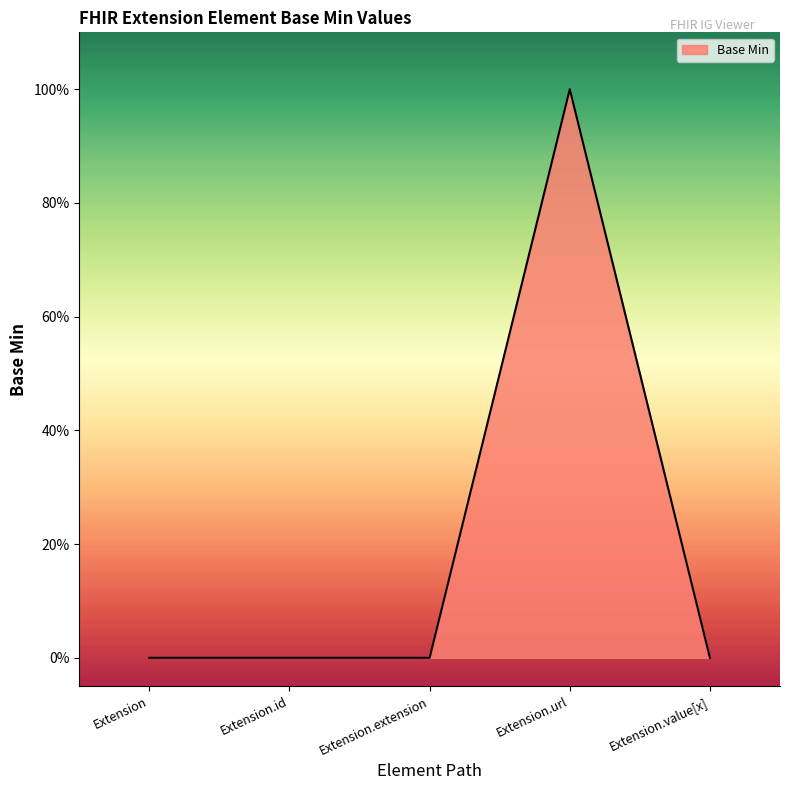

Reading left to right, extract all data points from this chart.

Extension=0	Extension.id=0	Extension.extension=0	Extension.url=1	Extension.value[x]=0